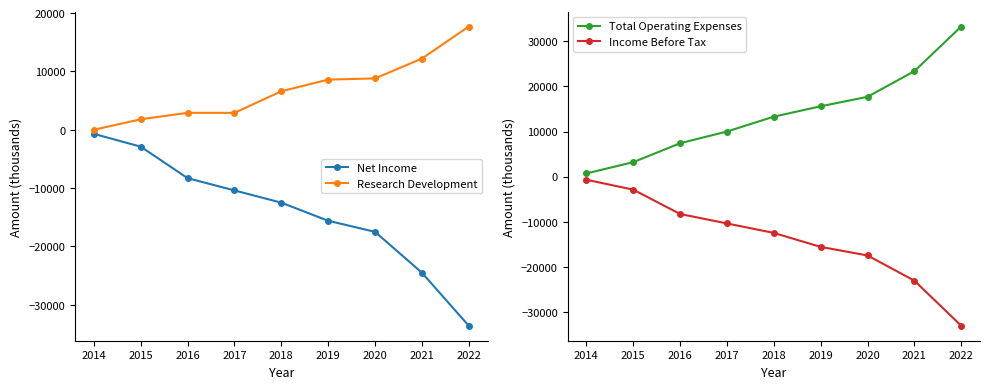

What is the approximate value of Total Operating Expenses at 2019, to the nearest 10?

15600